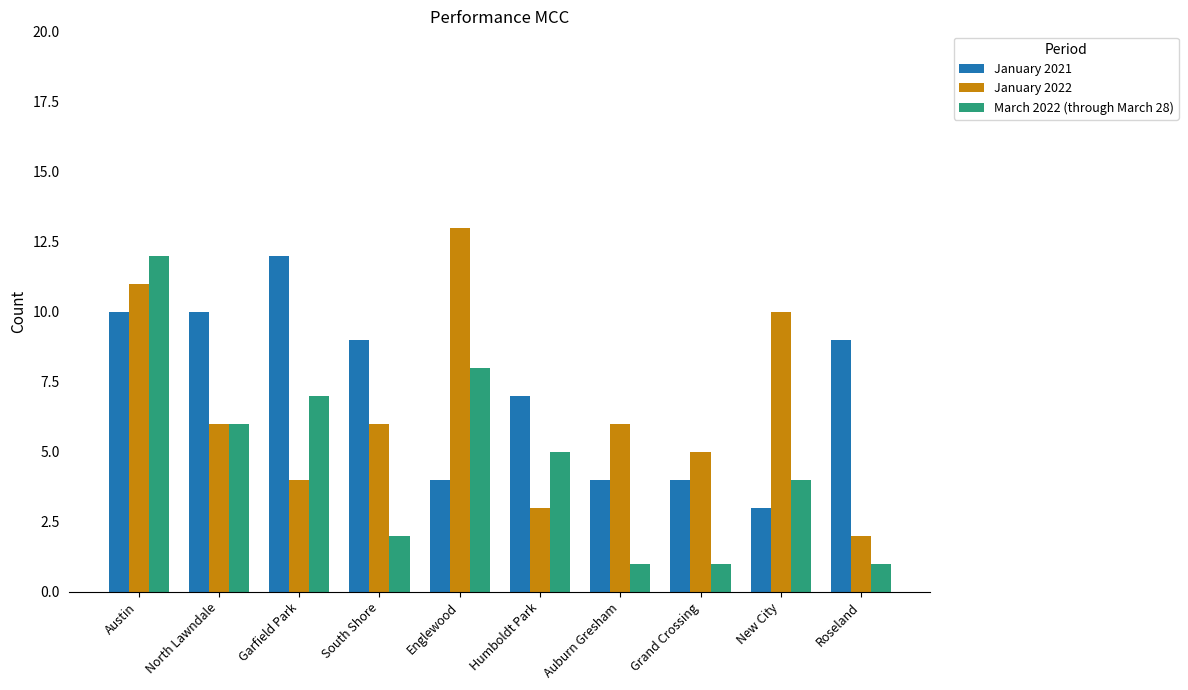

What is the value of the March 2022 (through March 28) bar at the 6th from the left?

5